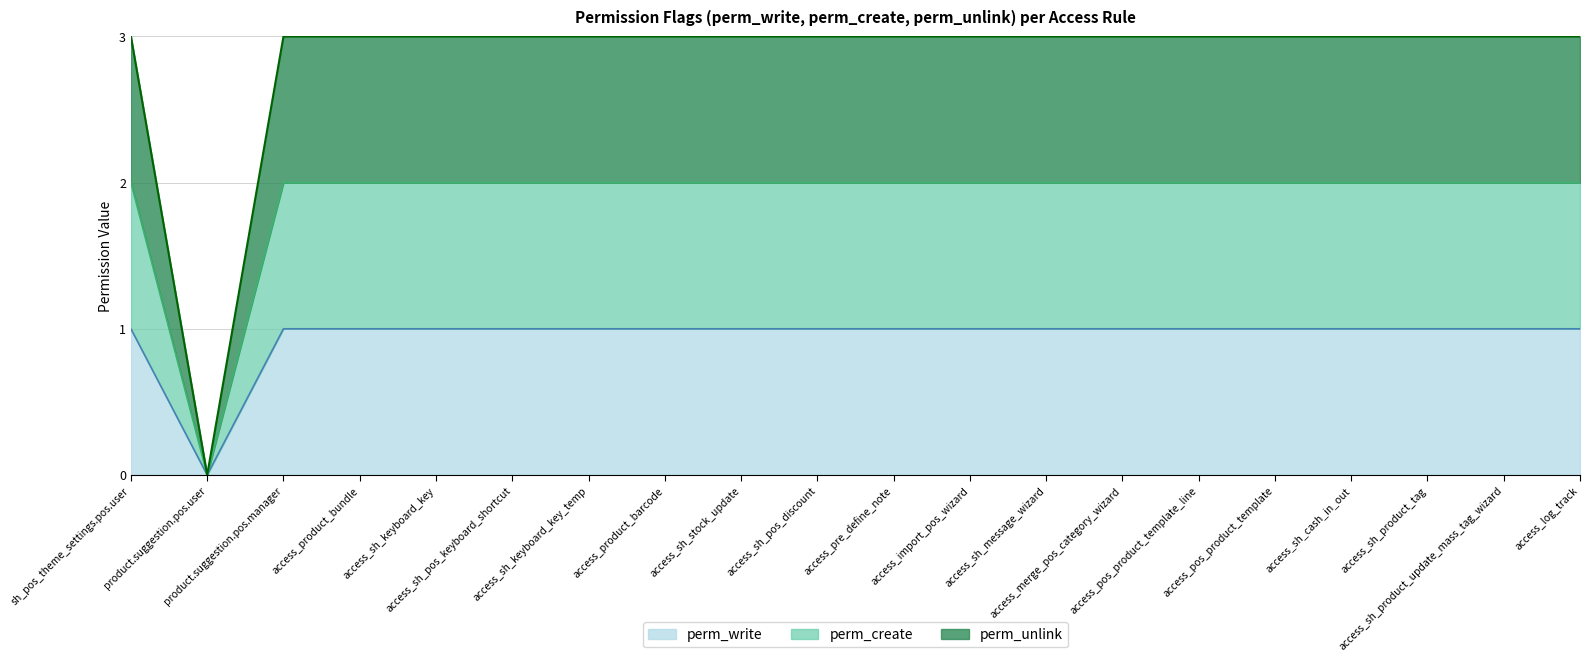

True or false: perm_unlink and perm_write cross at least once.

False